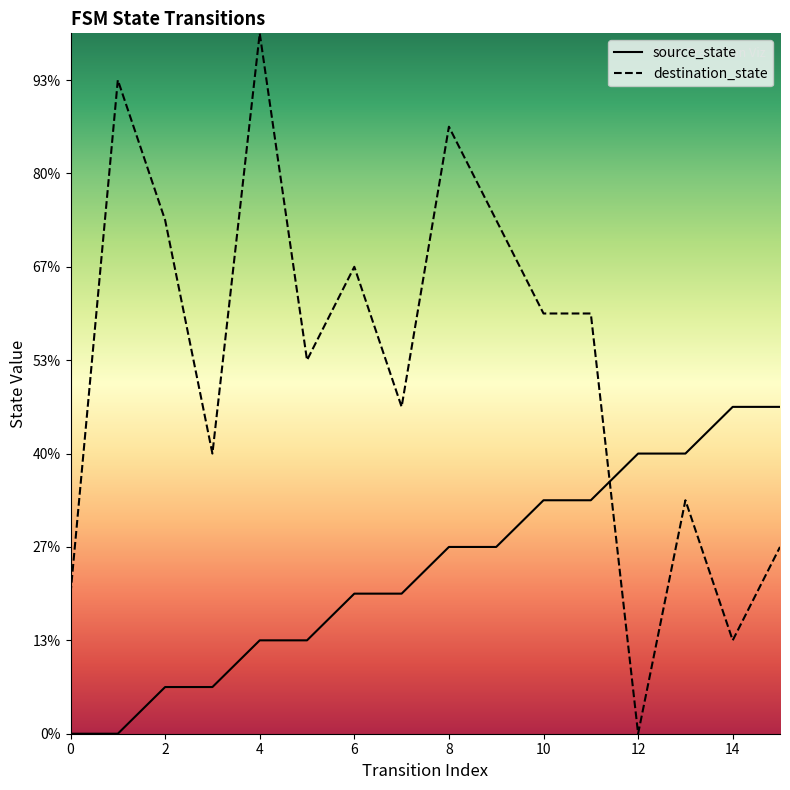

The source_state series shows 3 at 6. True or false?

True